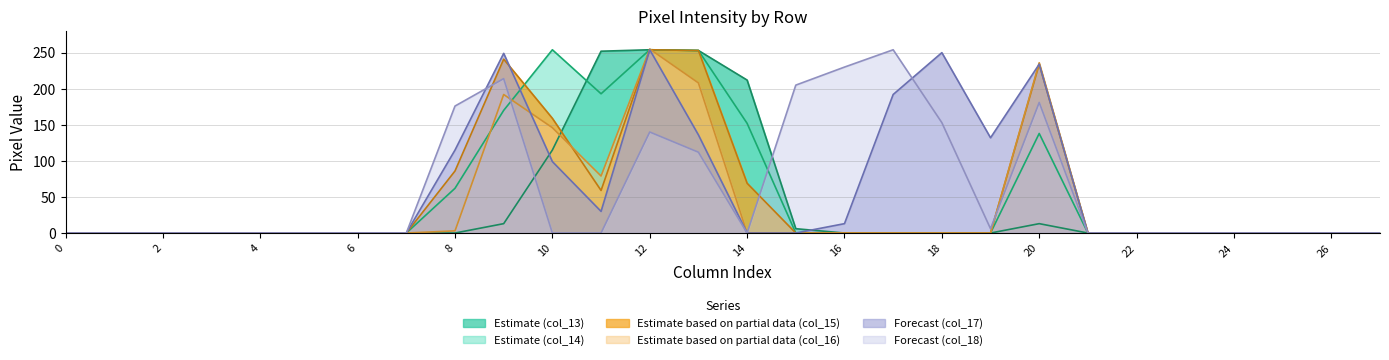

At which category is the sum across all series the highest?

12